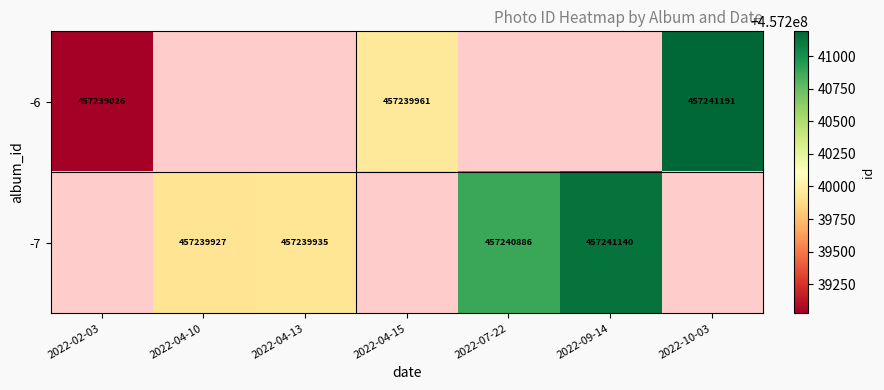

Count the number of data series in this chart.

2